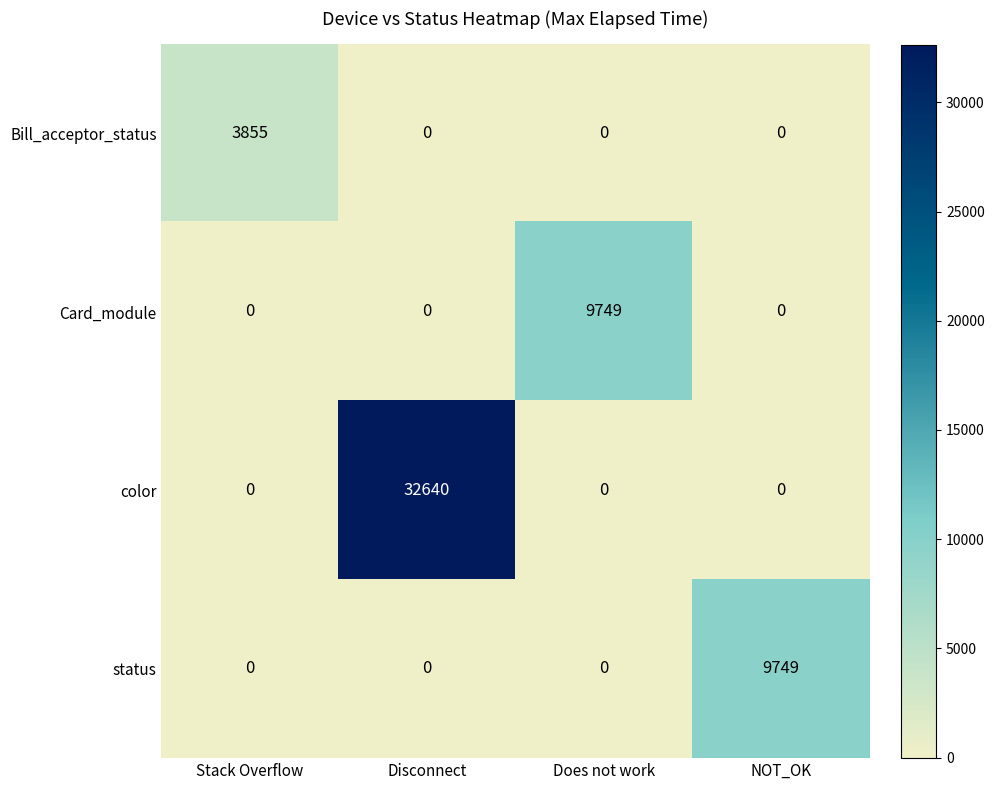

Which series has the widest spread of values?

color